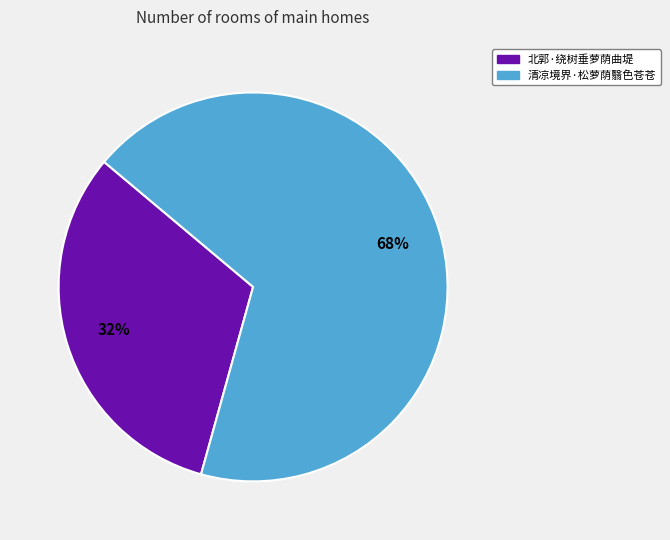

Approximately how many times larger is the value at 清凉境界·松萝荫翳色苍苍 compared to 北郭·绕树垂萝荫曲堤?

2.1